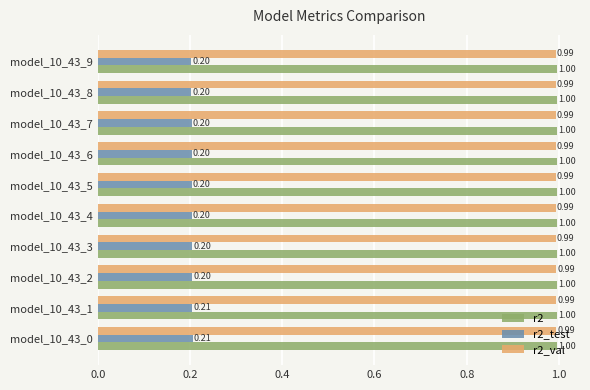

How many data points does each series have?

10